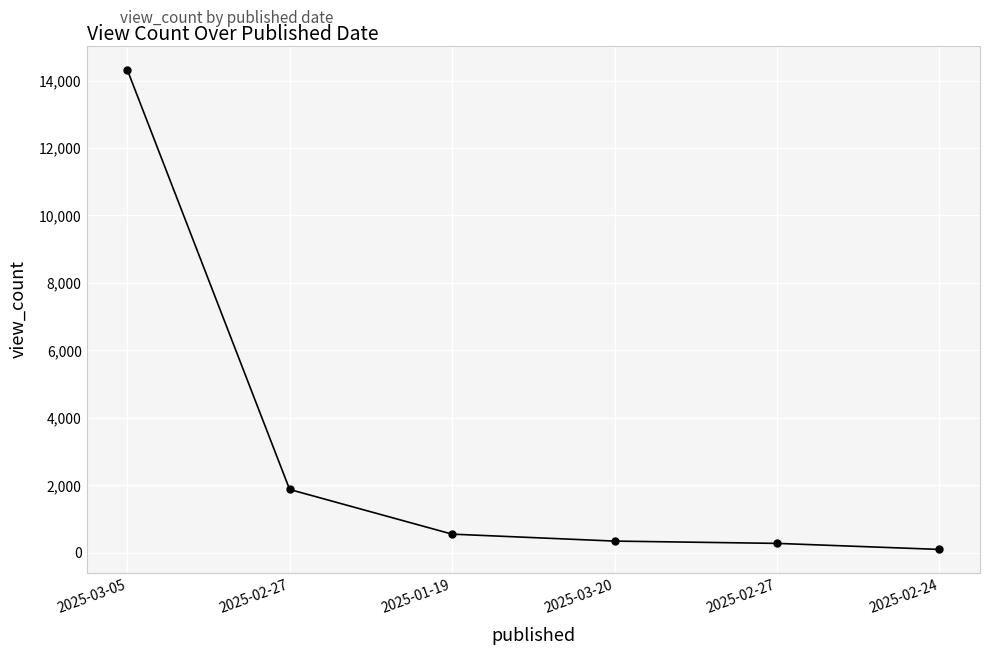

How many data points does each series have?

6